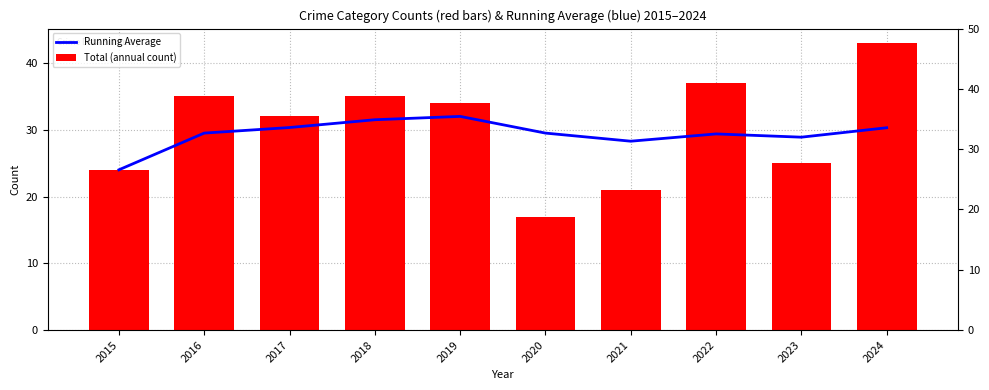

Which series has the largest total across all categories?

Total (annual count)